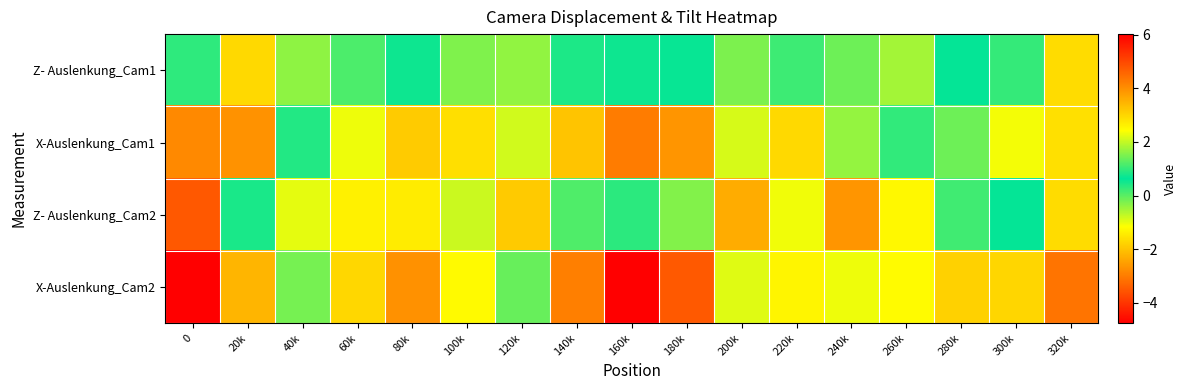

What is the smallest value displayed?

-4.8